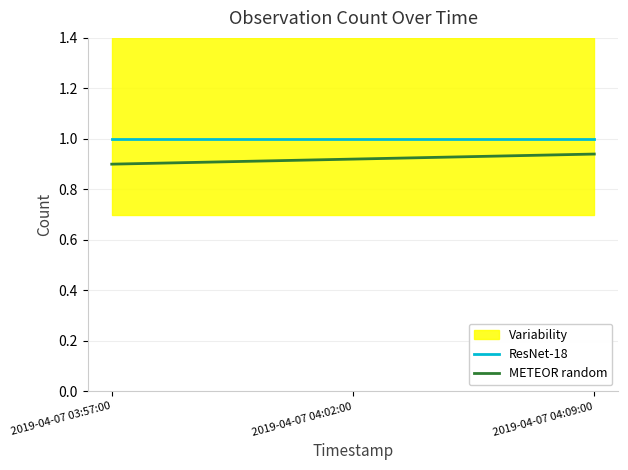

What is the minimum value for METEOR random?

0.9